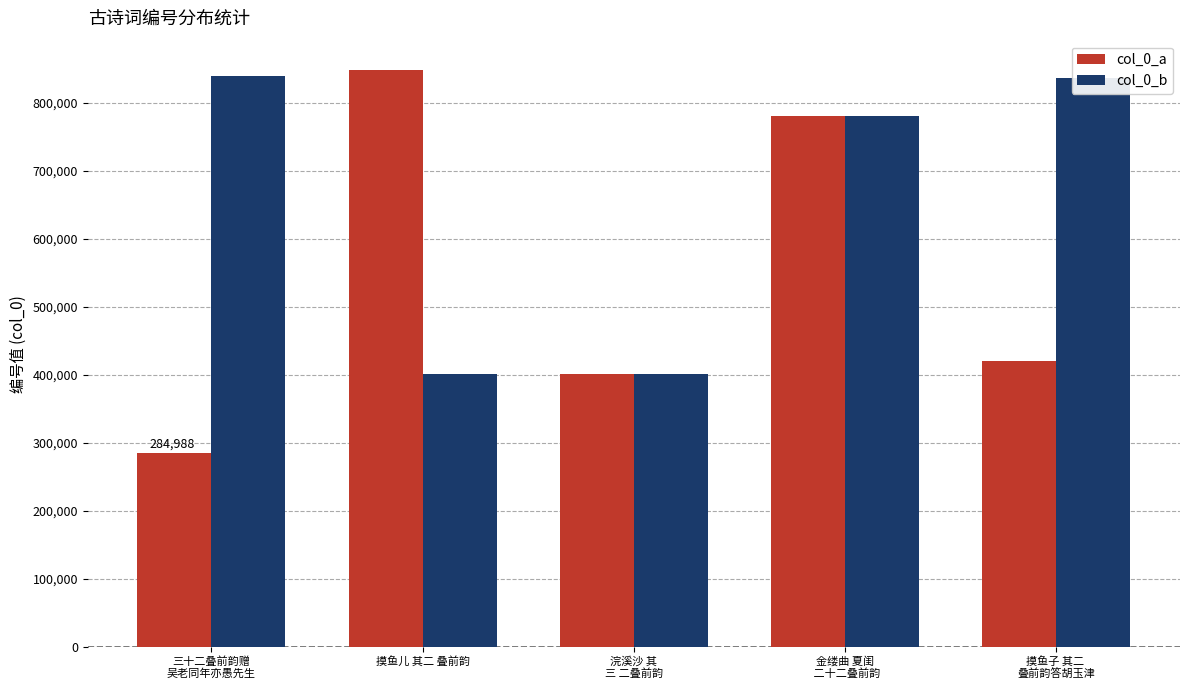

What is the minimum value shown in the chart?

284988